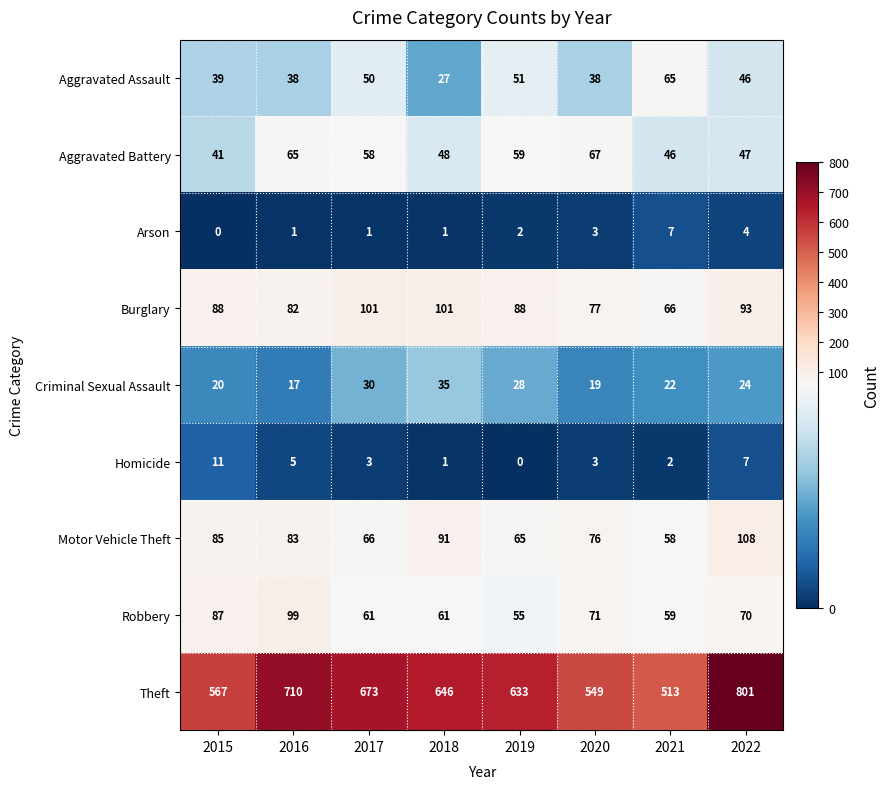

What is the difference between the maximum and minimum values in the Arson series?

7